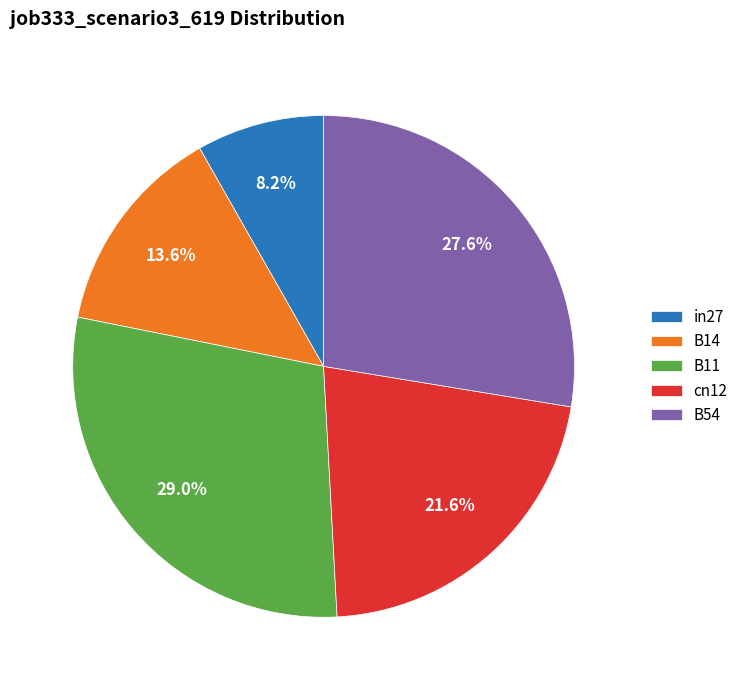

Does in27 represent more than half of the total?

No